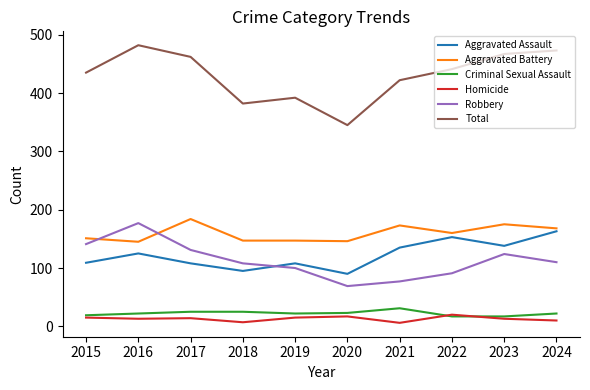

The value of Aggravated Battery at 2022 is 160. True or false?

True